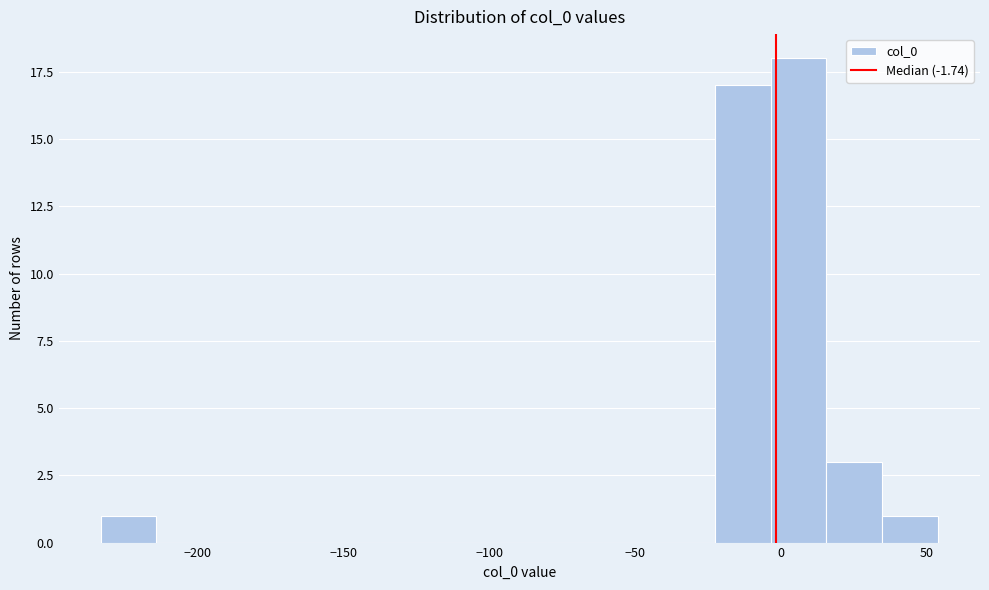

Around what value on the x-axis is the tallest bar? Give the approximate position of its centre, as read against the axis.

5